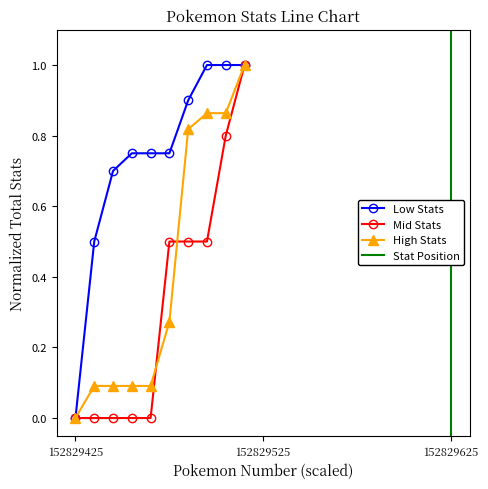

How many values in the Mid Stats series exceed 0?

5